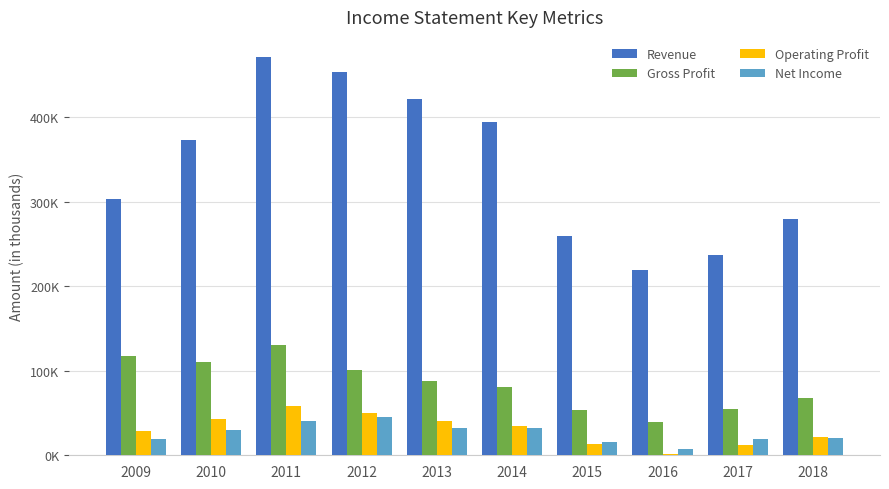

What are all the series names shown in the legend?

Revenue, Gross Profit, Operating Profit, Net Income